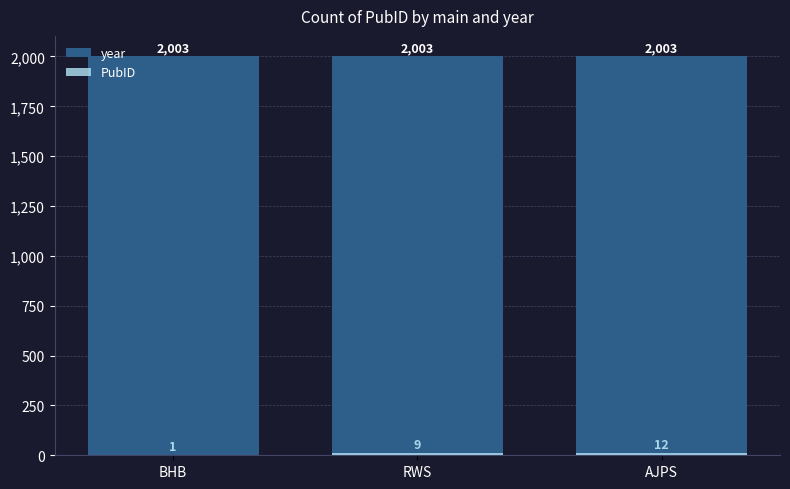

The value of year at BHB is 1257. True or false?

False